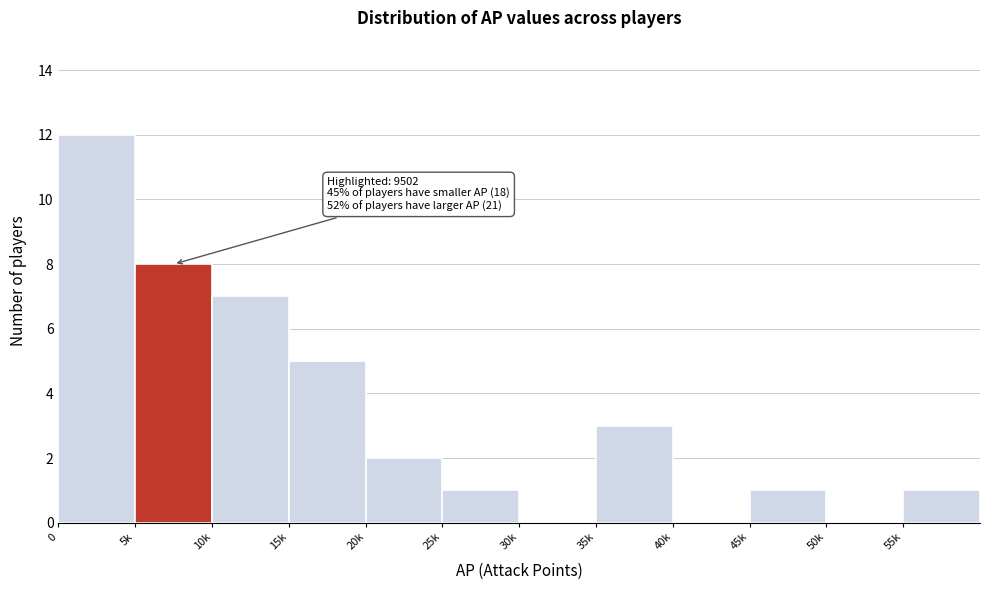

Reading left to right, what are all the values shown in this chart?

0=12	5k=8	10k=7	15k=5	20k=2	25k=1	30k=0	35k=3	40k=0	45k=1	50k=0	55k=1